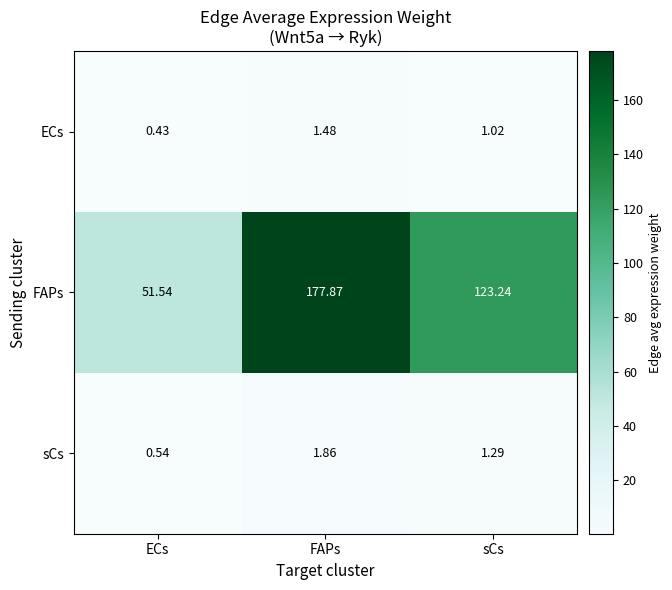

Is the value of sCs at FAPs greater than the value of FAPs at FAPs?

No